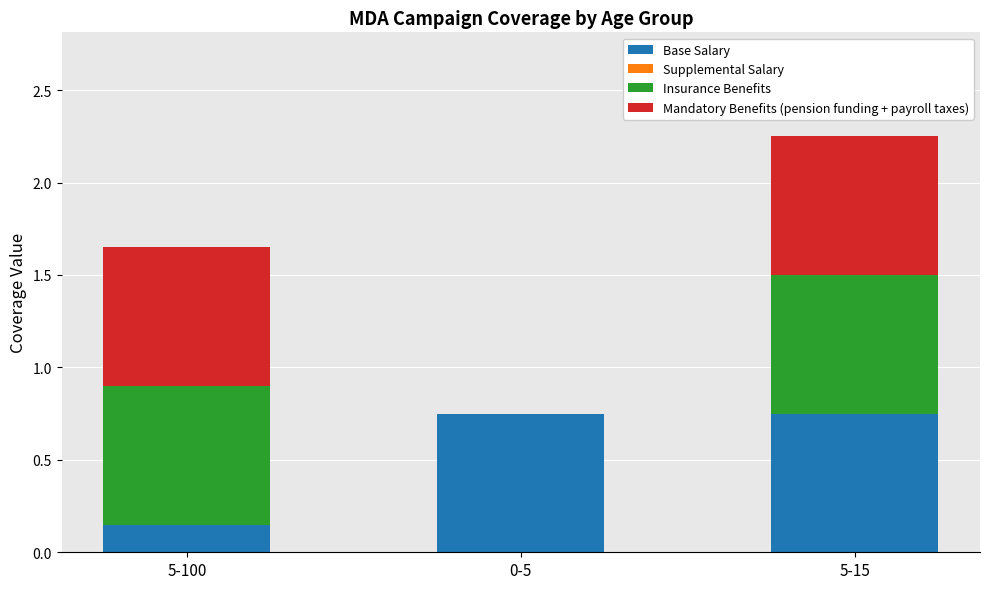

At which category is the sum across all series the highest?

5-15